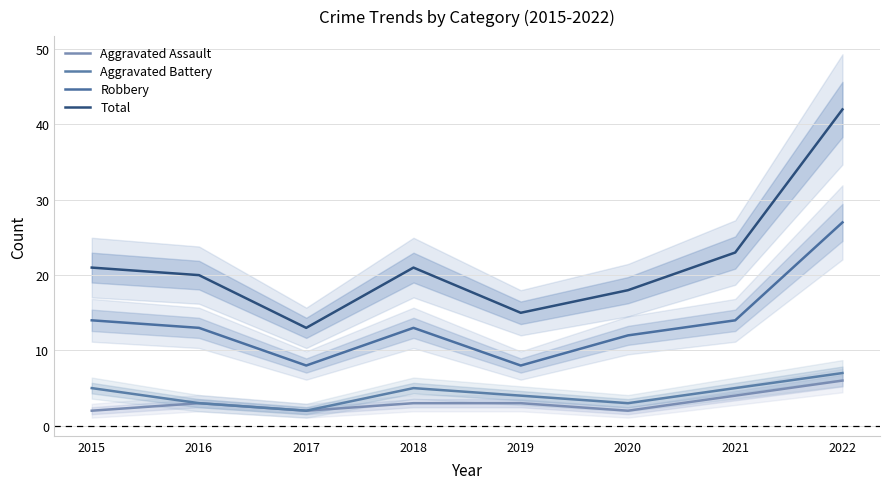

Reading left to right, list all the values displayed in this chart.

Aggravated Assault: 2015=2	2016=3	2017=2	2018=3	2019=3	2020=2	2021=4	2022=6
Aggravated Battery: 2015=5	2016=3	2017=2	2018=5	2019=4	2020=3	2021=5	2022=7
Robbery: 2015=14	2016=13	2017=8	2018=13	2019=8	2020=12	2021=14	2022=27
Total: 2015=21	2016=20	2017=13	2018=21	2019=15	2020=18	2021=23	2022=42